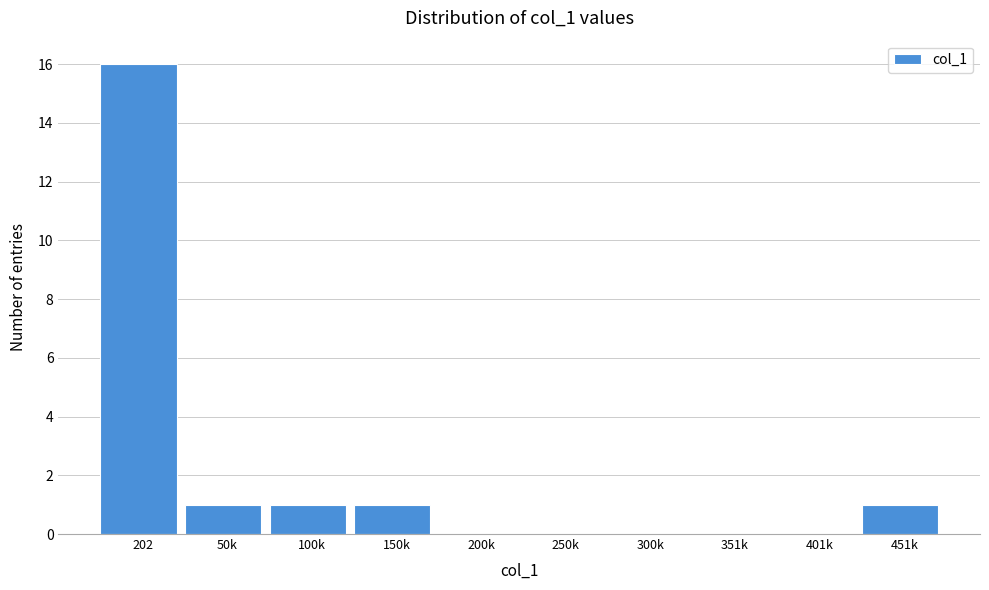

Reading left to right, transcribe all the data shown in this chart.

202=16	50k=1	100k=1	150k=1	200k=0	250k=0	300k=0	351k=0	401k=0	451k=1